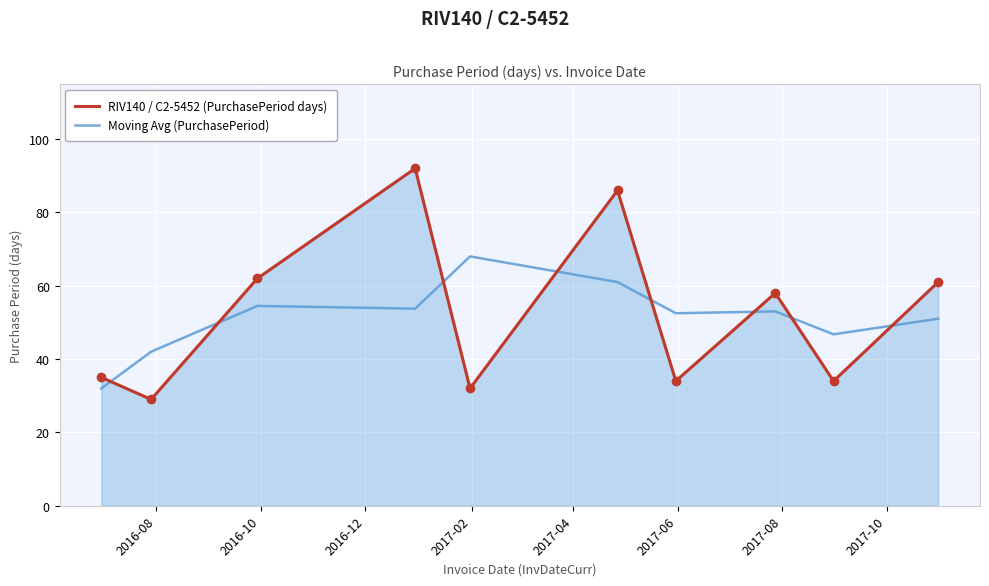

Which series has the widest spread of Y values?

RIV140 / C2-5452 (PurchasePeriod days)